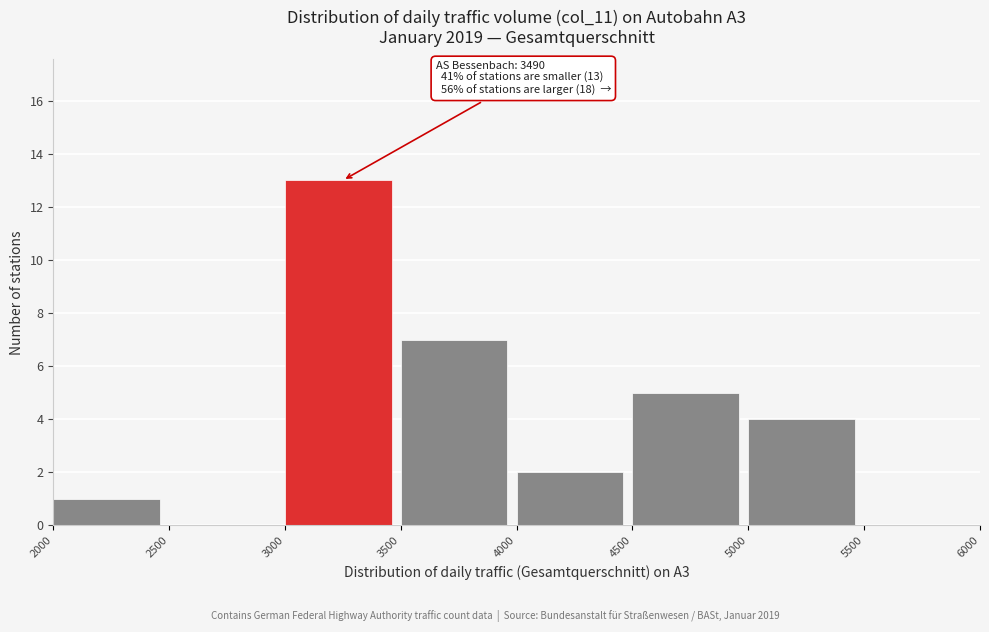

Which range on the x-axis has the tallest bar?

3000 to 3500